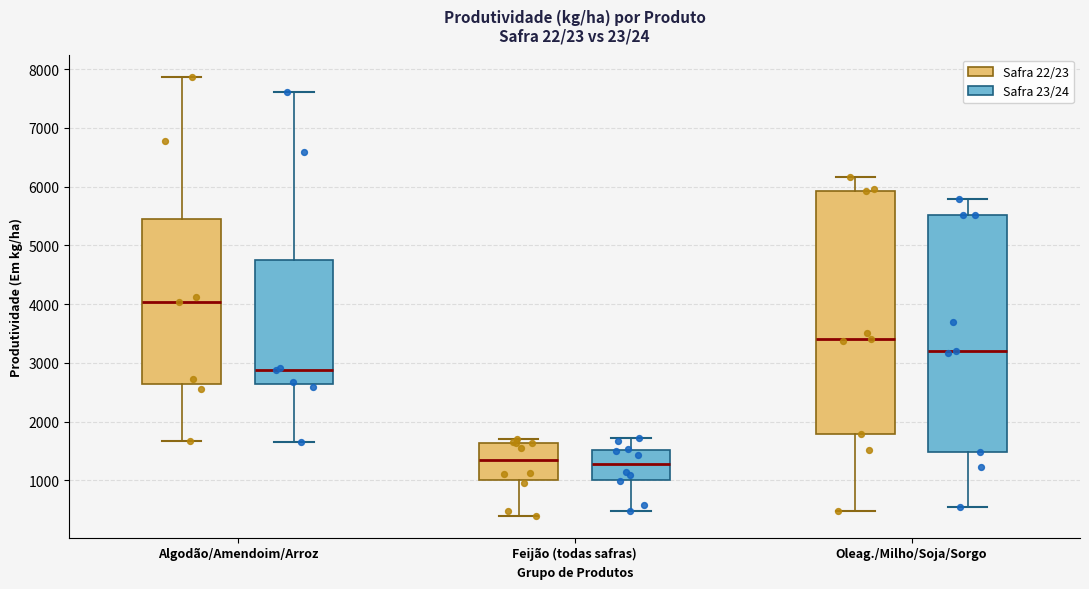

Reading left to right, read every box against the y-axis: the position of its median line, the range the box covers, and the ends of its whiskers. The values are not printed on the chart, so give them approximately, as read against the axis.

Algodão/Amendoim/Arroz (Safra 22/23): median 4000, box 2600 to 5400, whiskers 1700 to 7900
Algodão/Amendoim/Arroz (Safra 23/24): median 2900, box 2600 to 4700, whiskers 1700 to 7600
Feijão (todas safras) (Safra 22/23): median 1300, box 1000 to 1600, whiskers 400 to 1700
Feijão (todas safras) (Safra 23/24): median 1300, box 1000 to 1500, whiskers 500 to 1700
Oleag./Milho/Soja/Sorgo (Safra 22/23): median 3400, box 1800 to 5900, whiskers 500 to 6200
Oleag./Milho/Soja/Sorgo (Safra 23/24): median 3200, box 1500 to 5500, whiskers 500 to 5800